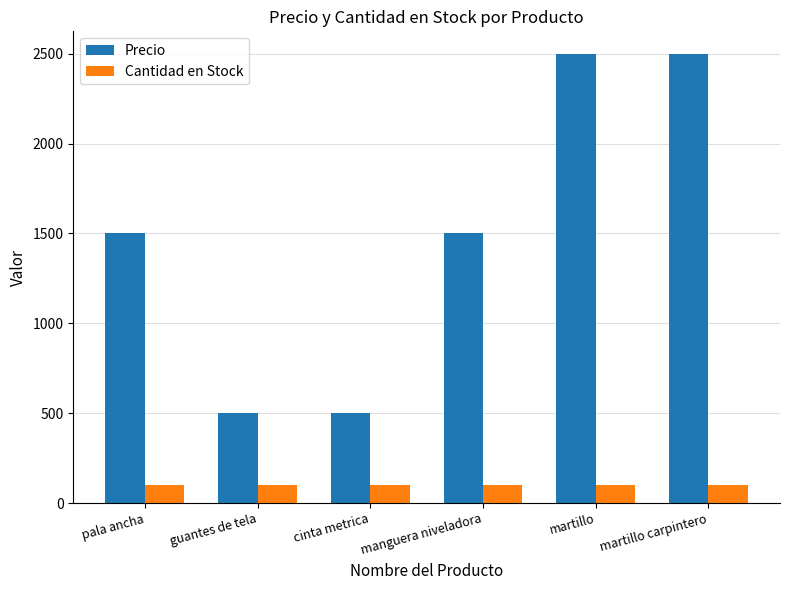

What is the approximate value of Cantidad en Stock at pala ancha?

100